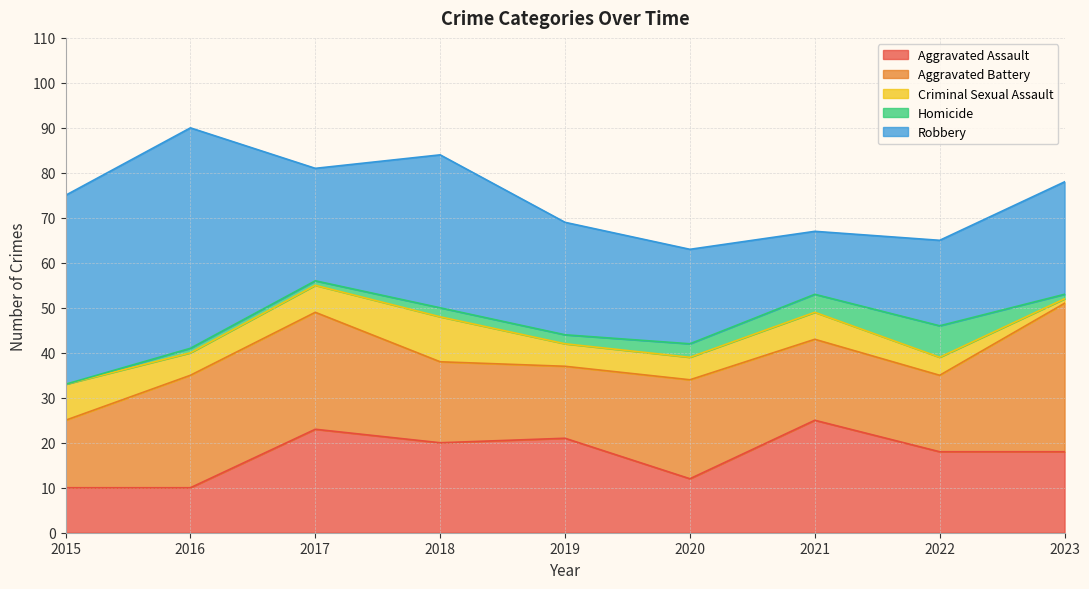

Where does the Robbery series first go above 25?

2015